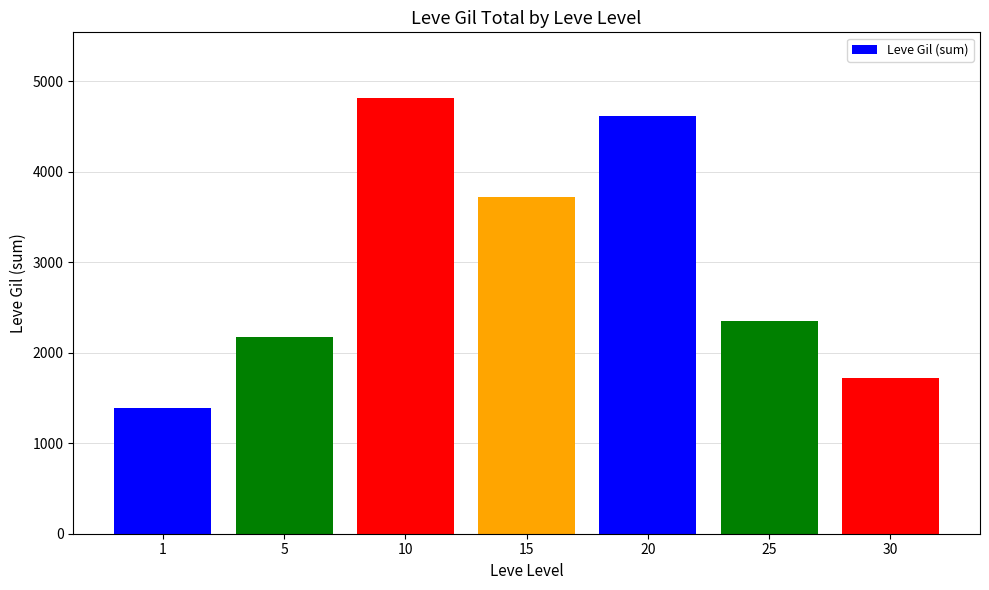

Rank the categories by value from lowest to highest.

1, 30, 5, 25, 15, 20, 10